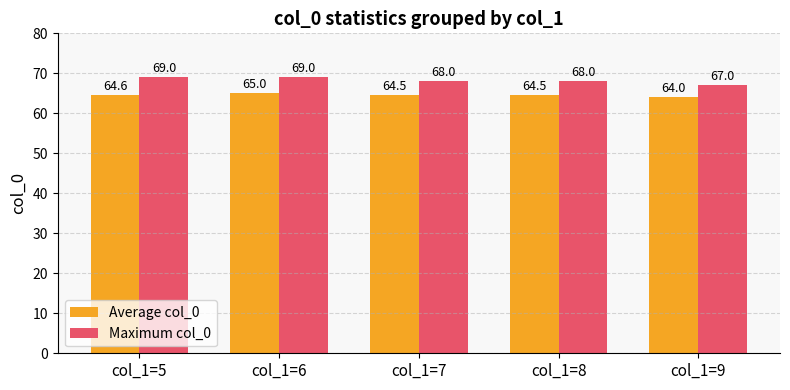

How many bars are there in total?

10